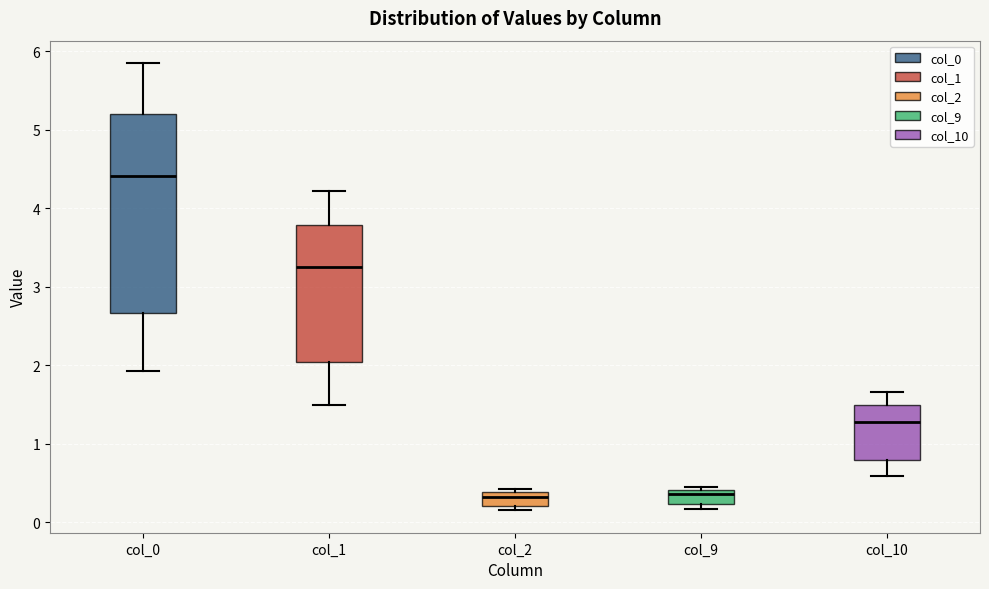

Which box is the tallest, from its lower edge to its upper edge?

col_0